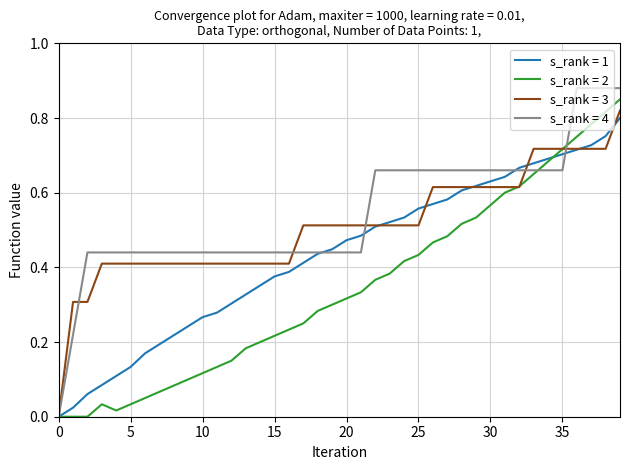

List the series in order of their overall mean, highest first.

s_rank = 4, s_rank = 3, s_rank = 1, s_rank = 2